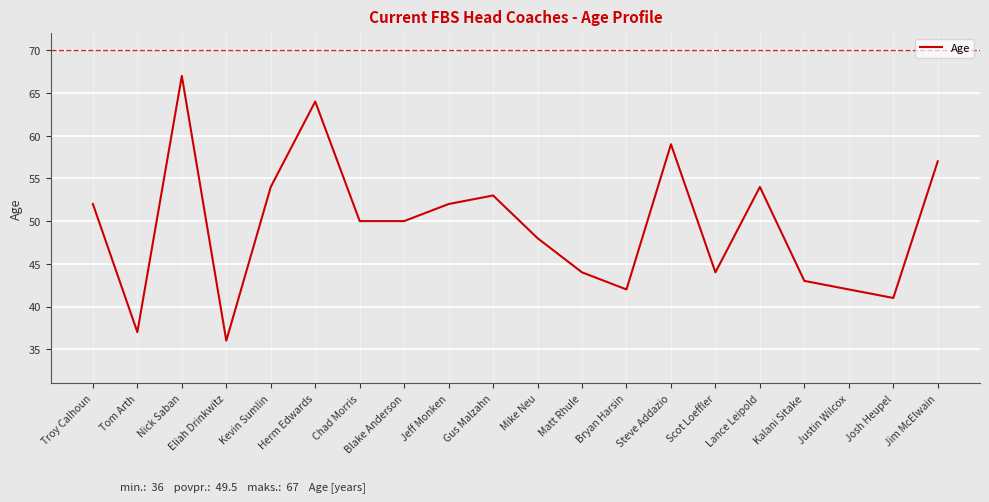

The value at Eliah Drinkwitz is 36. True or false?

True